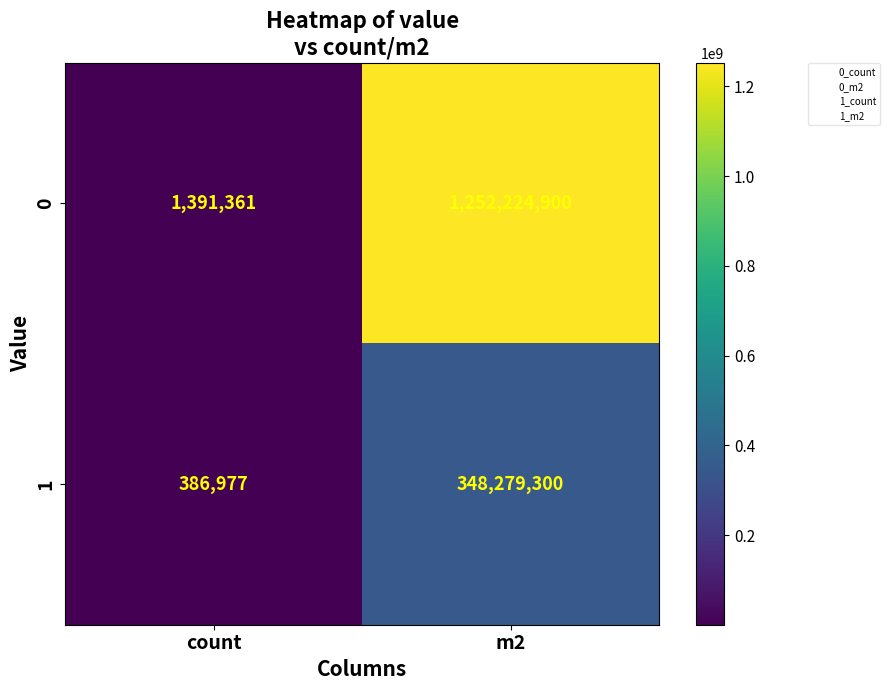

Which series changed the most between count and m2?

0